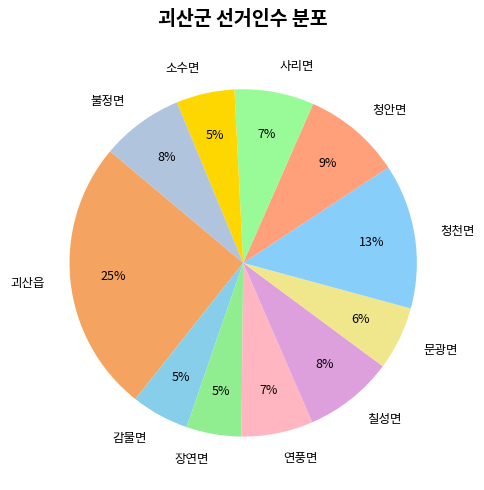

True or false: 청천면 accounts for 19% of the total.

False